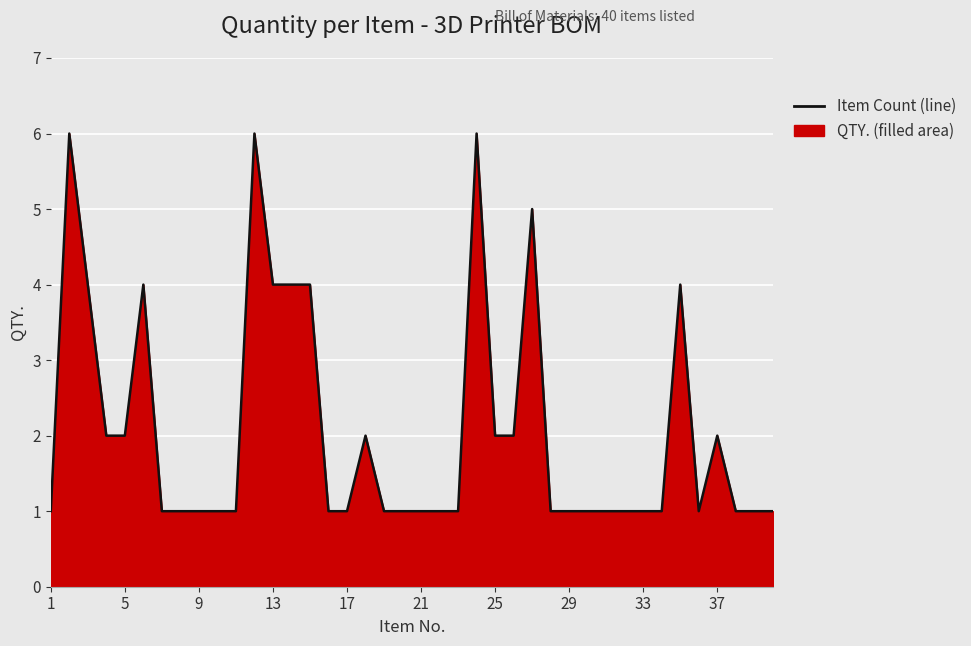

True or false: the data shows 2 at 9.

False